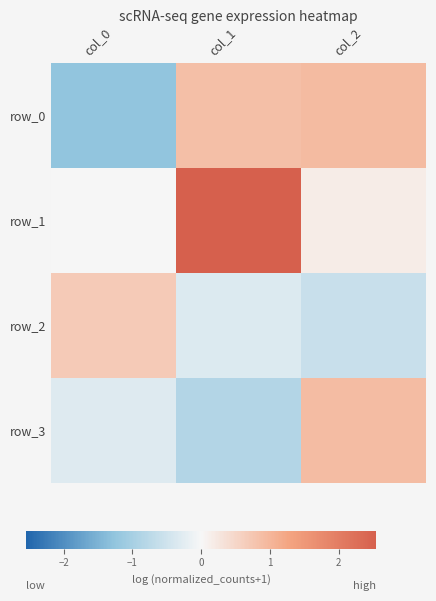

Which has a higher value, col_1 or col_2?

col_2